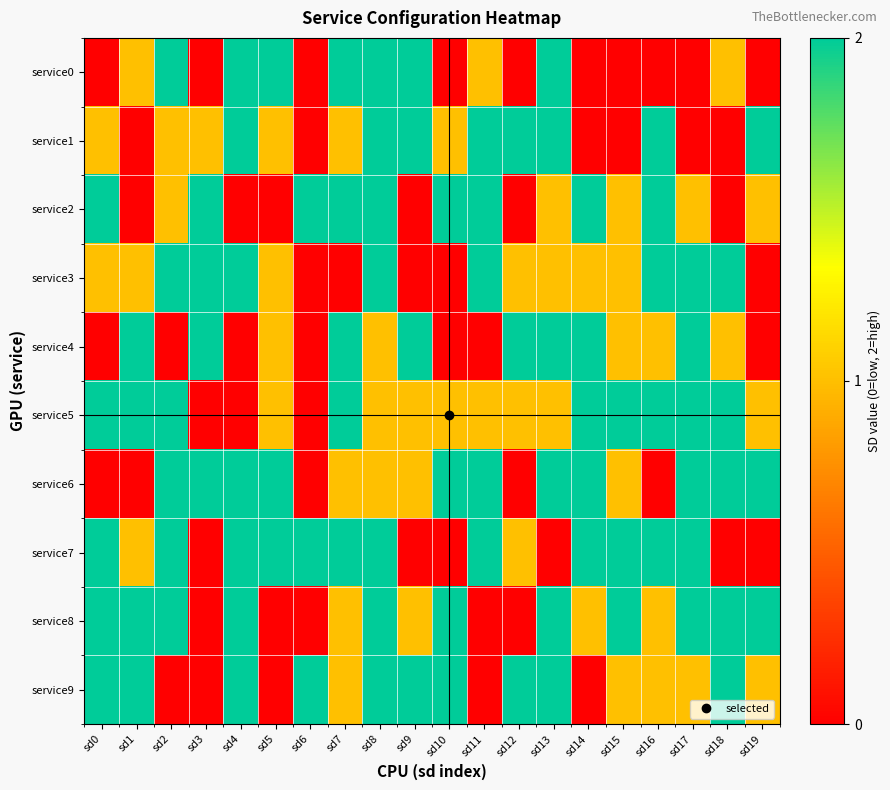

Reading left to right, what are all the values shown in this chart?

service0: sd0=0	sd1=1	sd2=2	sd3=0	sd4=2	sd5=2	sd6=0	sd7=2	sd8=2	sd9=2	sd10=0	sd11=1	sd12=0	sd13=2	sd14=0	sd15=0	sd16=0	sd17=0	sd18=1	sd19=0
service1: sd0=1	sd1=0	sd2=1	sd3=1	sd4=2	sd5=1	sd6=0	sd7=1	sd8=2	sd9=2	sd10=1	sd11=2	sd12=2	sd13=2	sd14=0	sd15=0	sd16=2	sd17=0	sd18=0	sd19=2
service2: sd0=2	sd1=0	sd2=1	sd3=2	sd4=0	sd5=0	sd6=2	sd7=2	sd8=2	sd9=0	sd10=2	sd11=2	sd12=0	sd13=1	sd14=2	sd15=1	sd16=2	sd17=1	sd18=0	sd19=1
service3: sd0=1	sd1=1	sd2=2	sd3=2	sd4=2	sd5=1	sd6=0	sd7=0	sd8=2	sd9=0	sd10=0	sd11=2	sd12=1	sd13=1	sd14=1	sd15=1	sd16=2	sd17=2	sd18=2	sd19=0
service4: sd0=0	sd1=2	sd2=0	sd3=2	sd4=0	sd5=1	sd6=0	sd7=2	sd8=1	sd9=2	sd10=0	sd11=0	sd12=2	sd13=2	sd14=2	sd15=1	sd16=1	sd17=2	sd18=1	sd19=0
service5: sd0=2	sd1=2	sd2=2	sd3=0	sd4=0	sd5=1	sd6=0	sd7=2	sd8=1	sd9=1	sd10=1	sd11=1	sd12=1	sd13=1	sd14=2	sd15=2	sd16=2	sd17=2	sd18=2	sd19=1
service6: sd0=0	sd1=0	sd2=2	sd3=2	sd4=2	sd5=2	sd6=0	sd7=1	sd8=1	sd9=1	sd10=2	sd11=2	sd12=0	sd13=2	sd14=2	sd15=1	sd16=0	sd17=2	sd18=2	sd19=2
service7: sd0=2	sd1=1	sd2=2	sd3=0	sd4=2	sd5=2	sd6=2	sd7=2	sd8=2	sd9=0	sd10=0	sd11=2	sd12=1	sd13=0	sd14=2	sd15=2	sd16=2	sd17=2	sd18=0	sd19=0
service8: sd0=2	sd1=2	sd2=2	sd3=0	sd4=2	sd5=0	sd6=0	sd7=1	sd8=2	sd9=1	sd10=2	sd11=0	sd12=0	sd13=2	sd14=1	sd15=2	sd16=1	sd17=2	sd18=2	sd19=2
service9: sd0=2	sd1=2	sd2=0	sd3=0	sd4=2	sd5=0	sd6=2	sd7=1	sd8=2	sd9=2	sd10=2	sd11=0	sd12=2	sd13=2	sd14=0	sd15=1	sd16=1	sd17=1	sd18=2	sd19=1